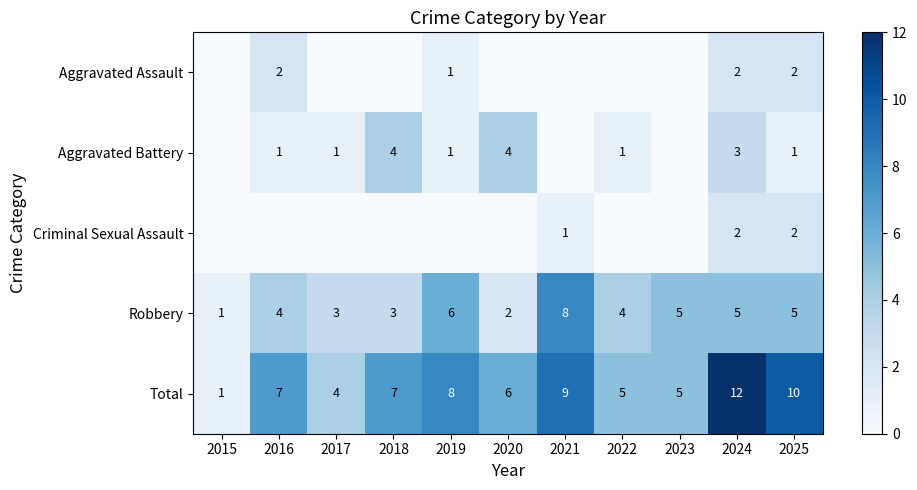

Count the Robbery values in the range 3 to 5.

7